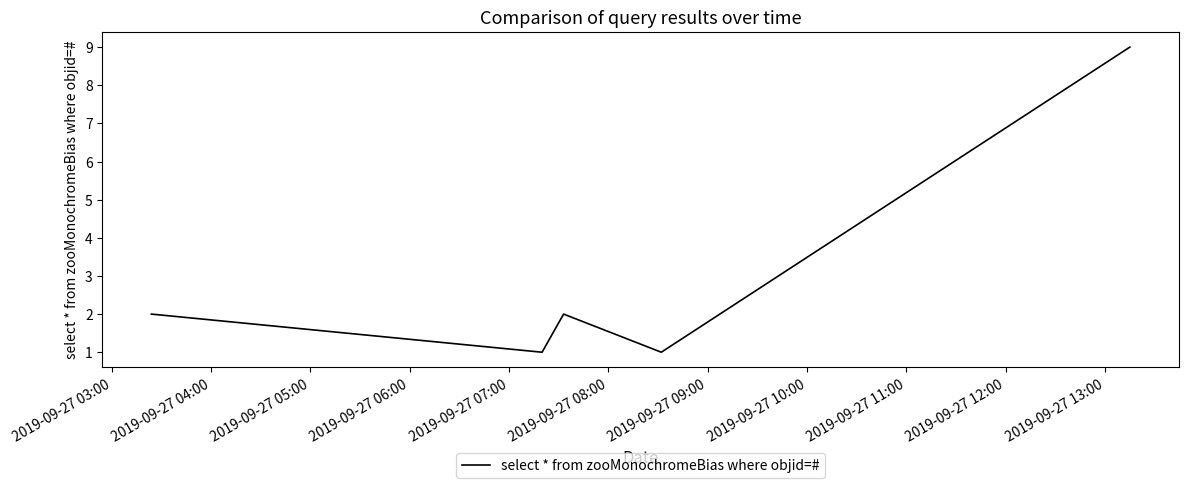

Does the chart display data point markers on the line(s)?

No